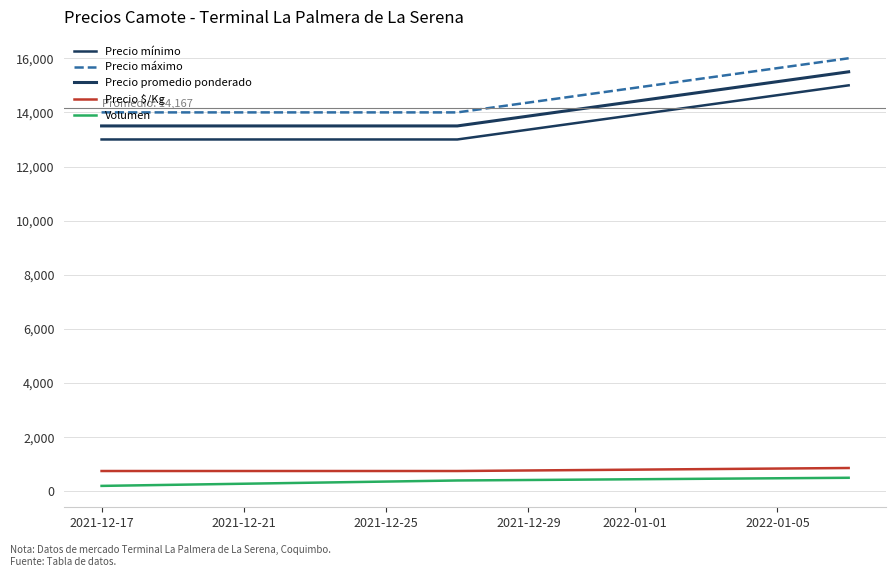

Reading right to left, list all the values displayed in this chart.

Precio mínimo: 15000	13000	13000
Precio máximo: 16000	14000	14000
Precio promedio ponderado: 15500	13500	13500
Precio $/Kg: 861	750	750
Volumen: 500	400	200